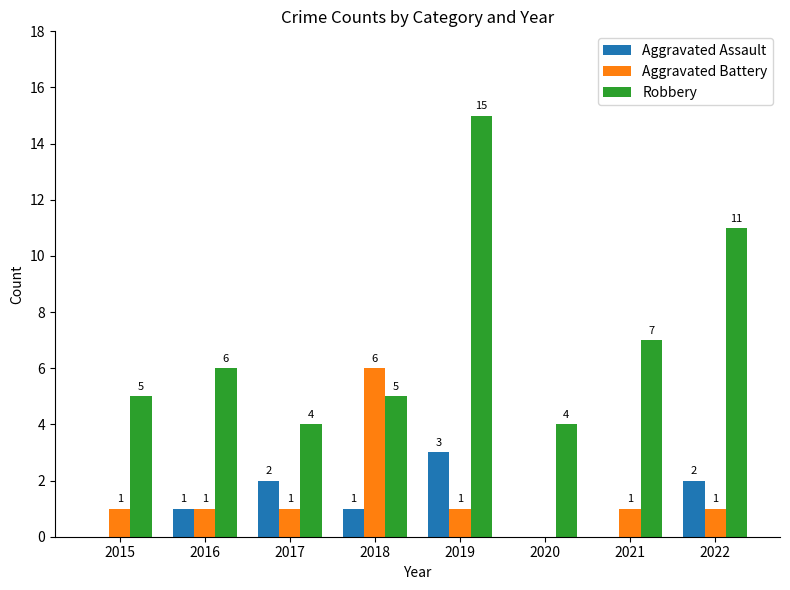

Which series changed the most between 2015 and 2018?

Aggravated Battery